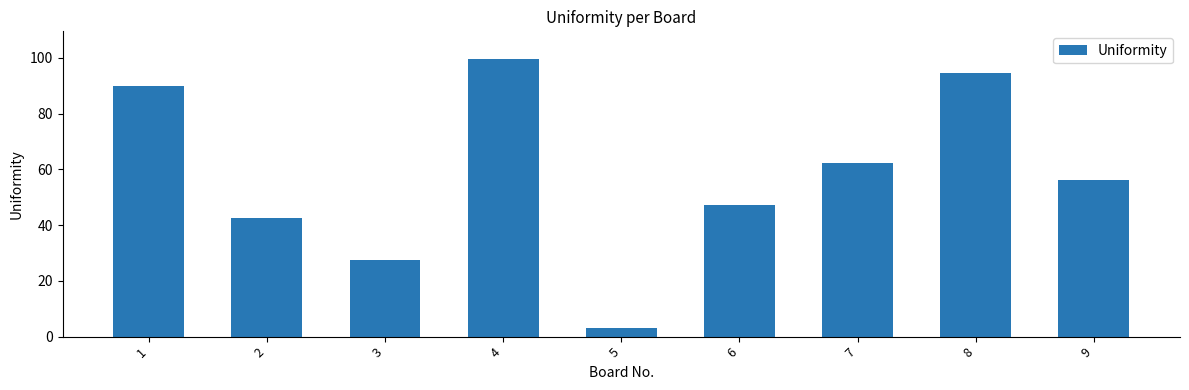

Does the chart contain stacked bars?

No